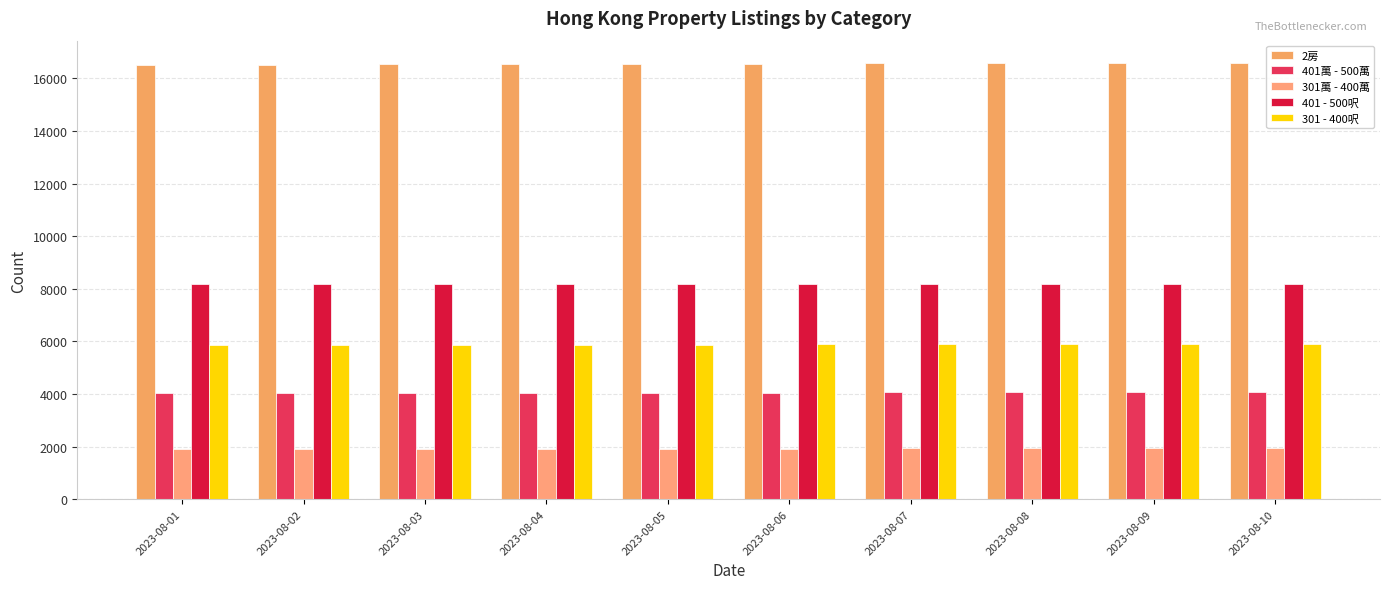

At how many categories does at least one series exceed 10433?

10